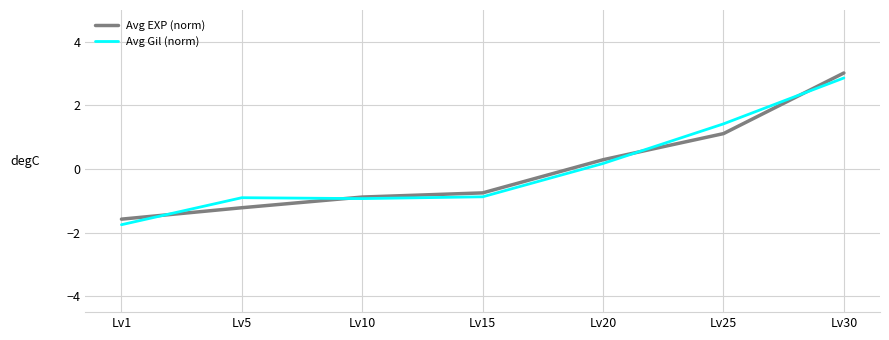

List the labels in order of Avg EXP (norm) value, smallest first.

Lv1, Lv5, Lv10, Lv15, Lv20, Lv25, Lv30